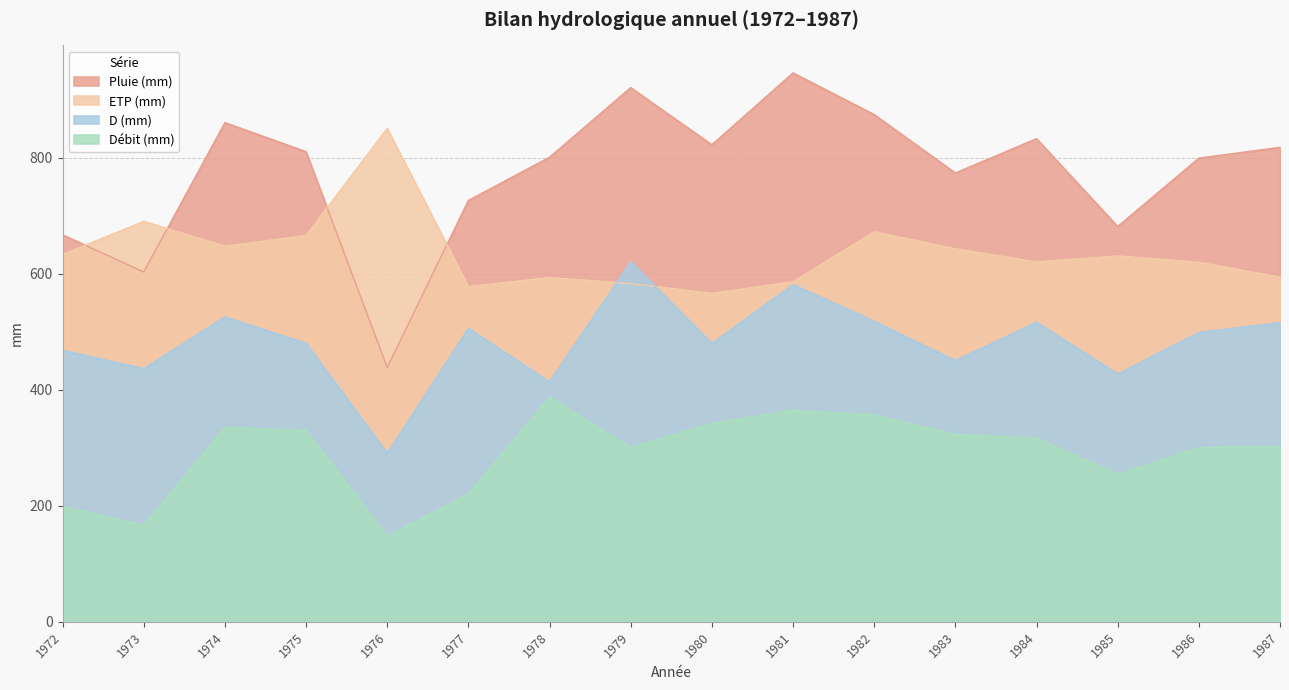

What is the value of the Débit (mm) point at the 6th from the left?

220.2